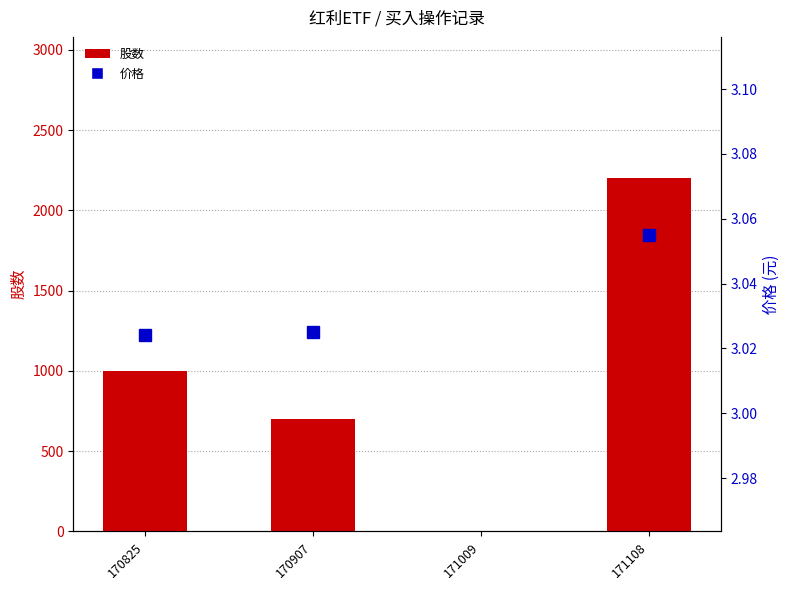

Count the number of categories in the chart.

4